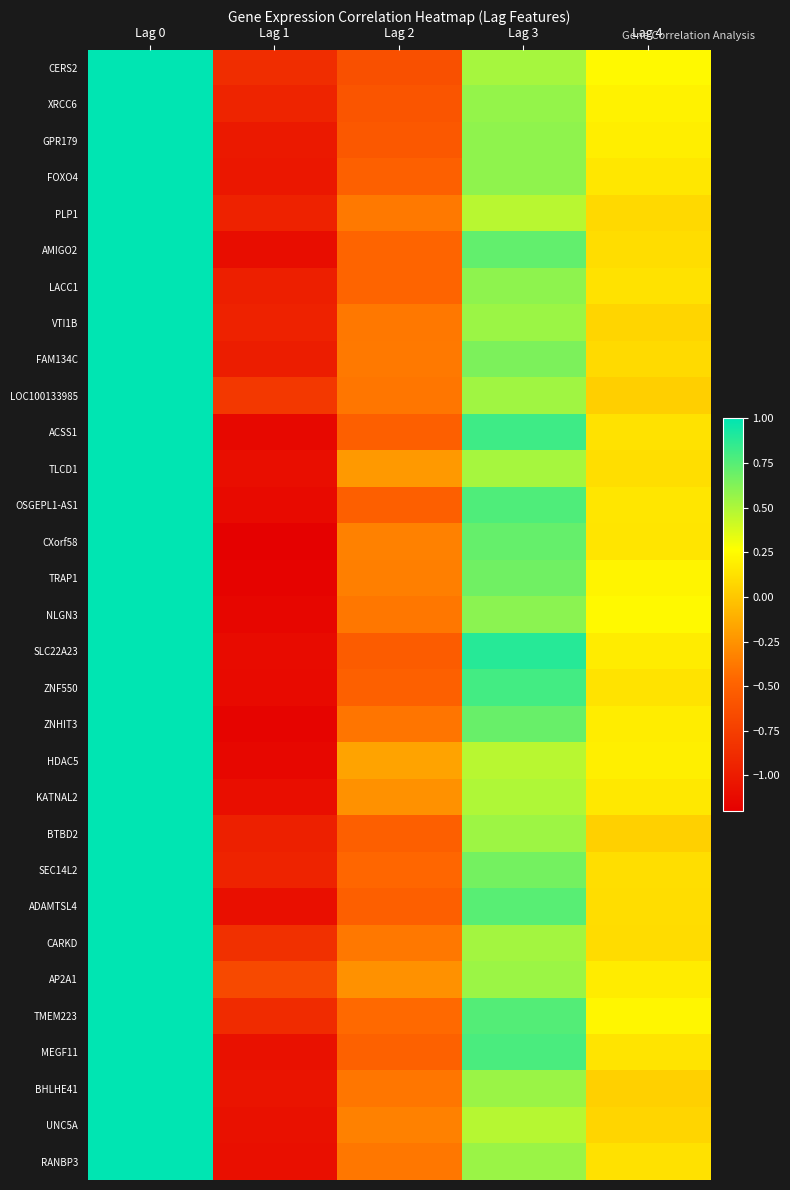

What is the minimum value shown in the chart?

-1.2